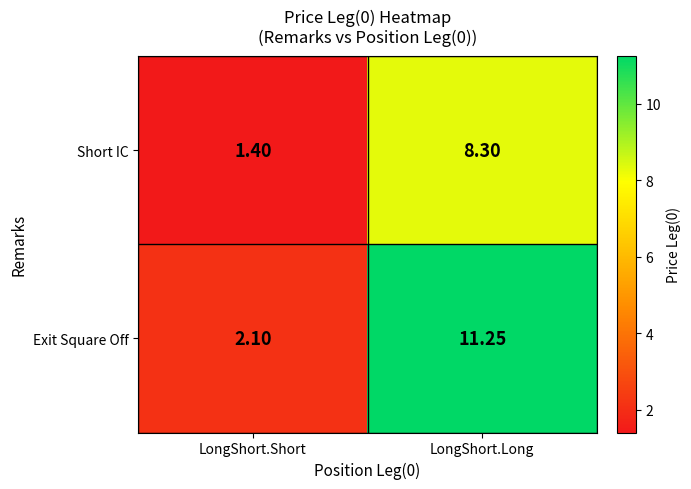

Where does the Short IC series first go above 8?

LongShort.Long